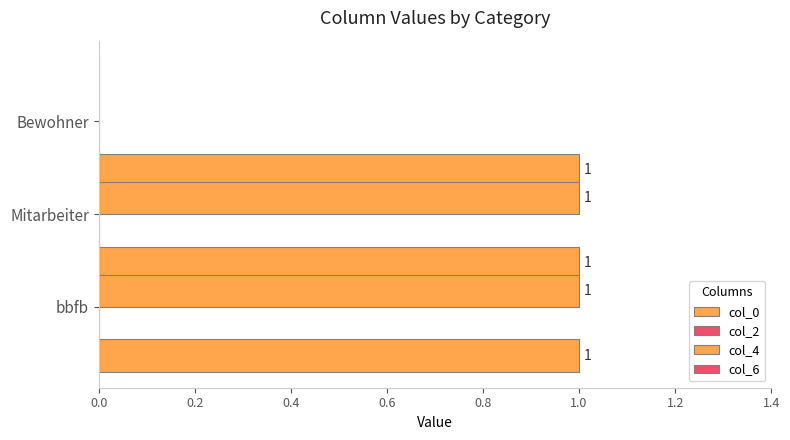

Count the number of categories in the chart.

3